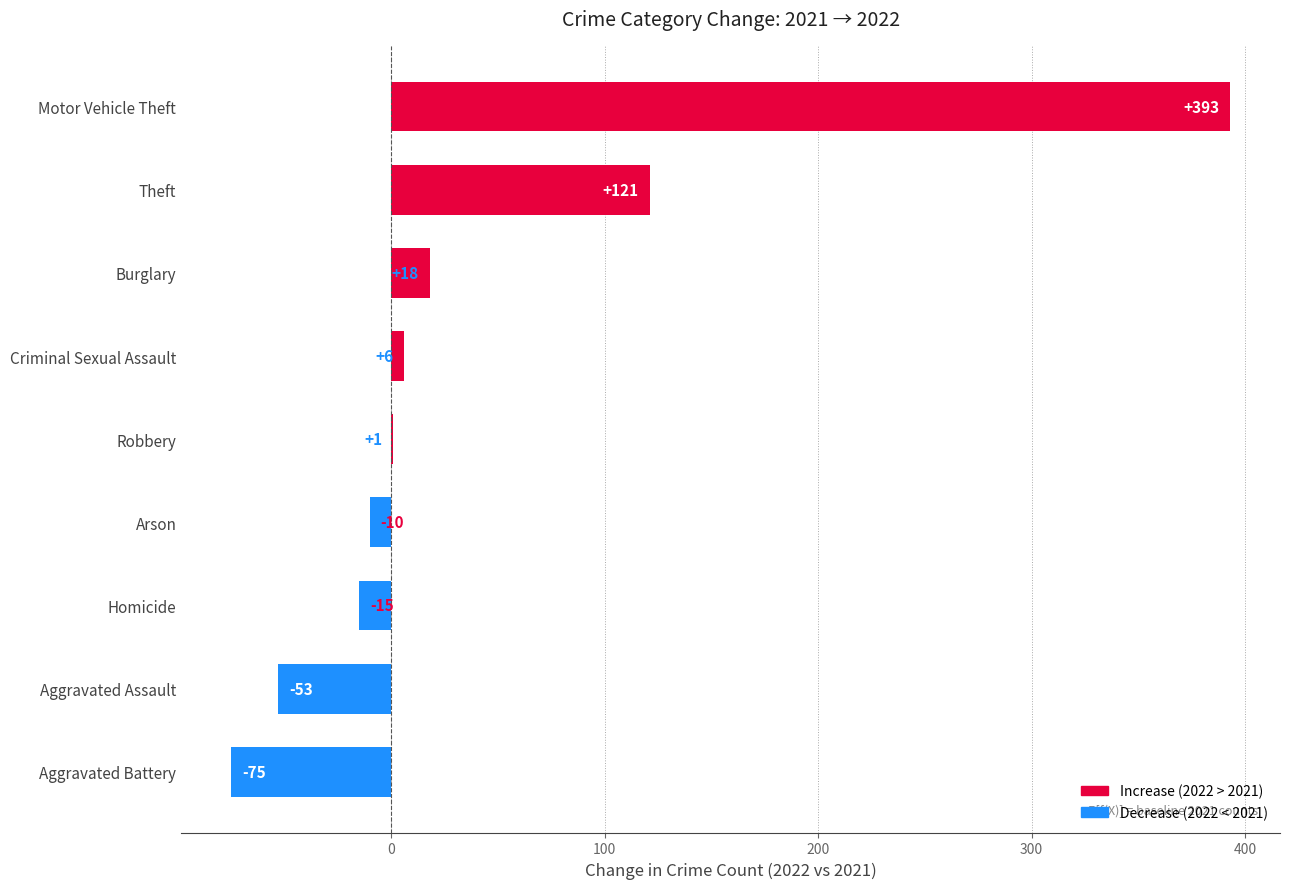

What is the sum of all values?

386